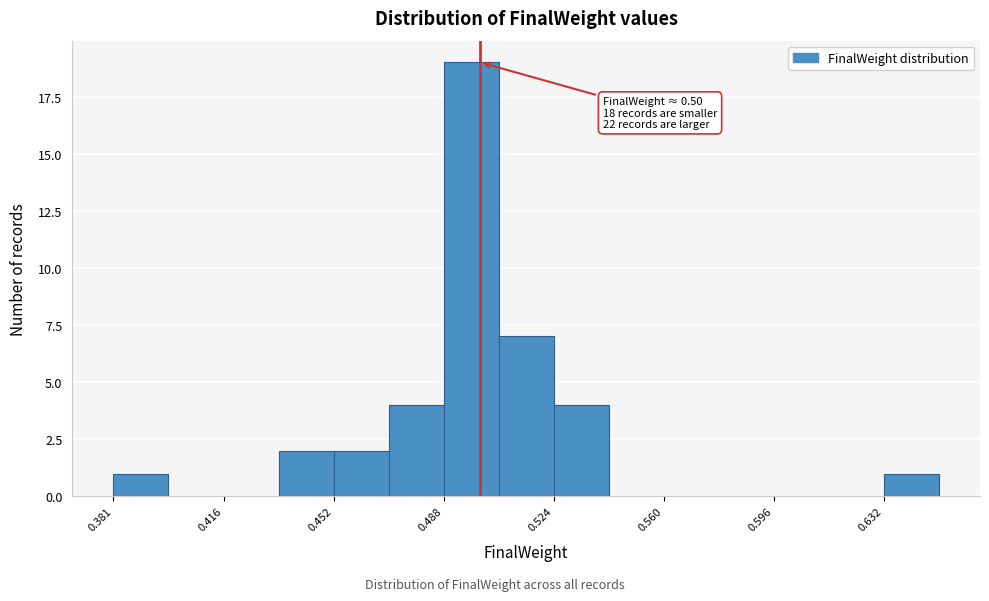

Read against the x-axis, roughly where is the centre of the tallest bar?

0.495